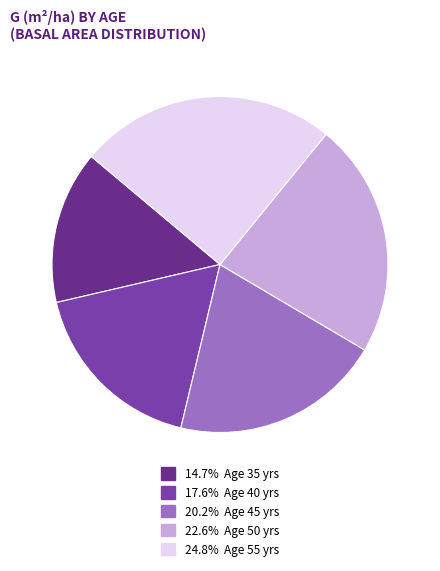

Approximately how many times larger is the value at 20.2% Age 45 yrs compared to 22.6% Age 50 yrs?

0.9